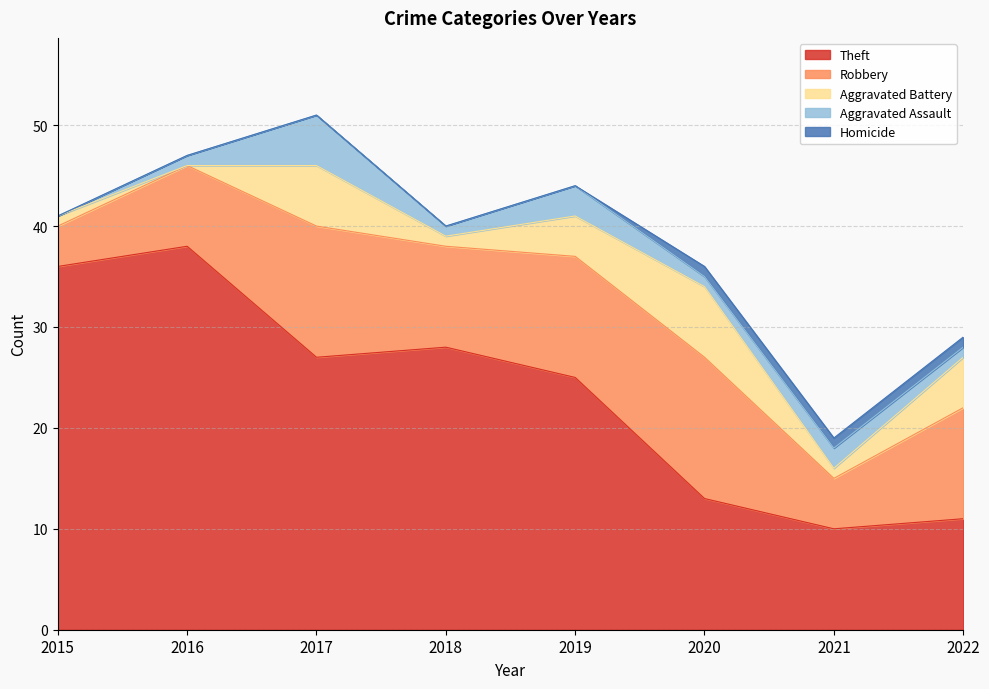

True or false: Aggravated Assault and Homicide intersect in this chart.

False